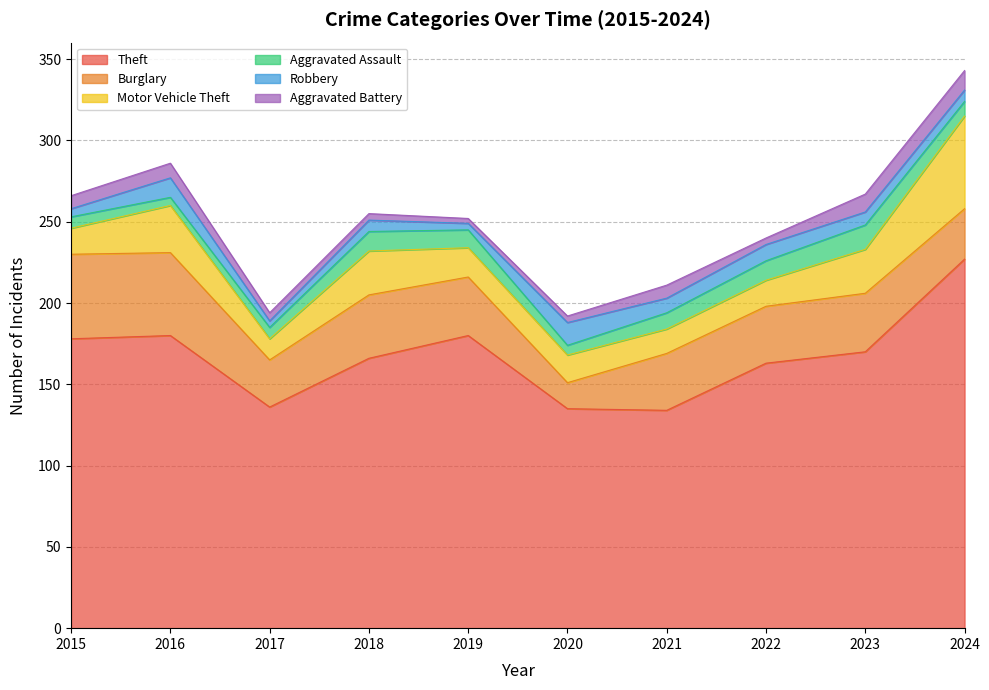

What is the sum of all Theft values?

1669